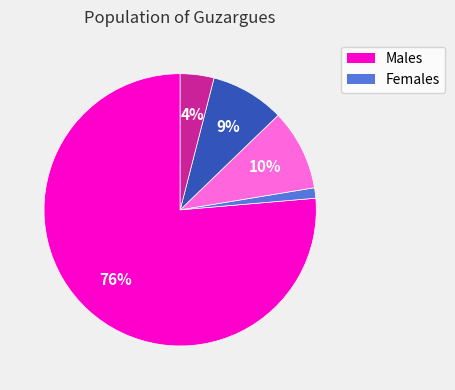

To the nearest percent, what is the average slice percentage?

20%